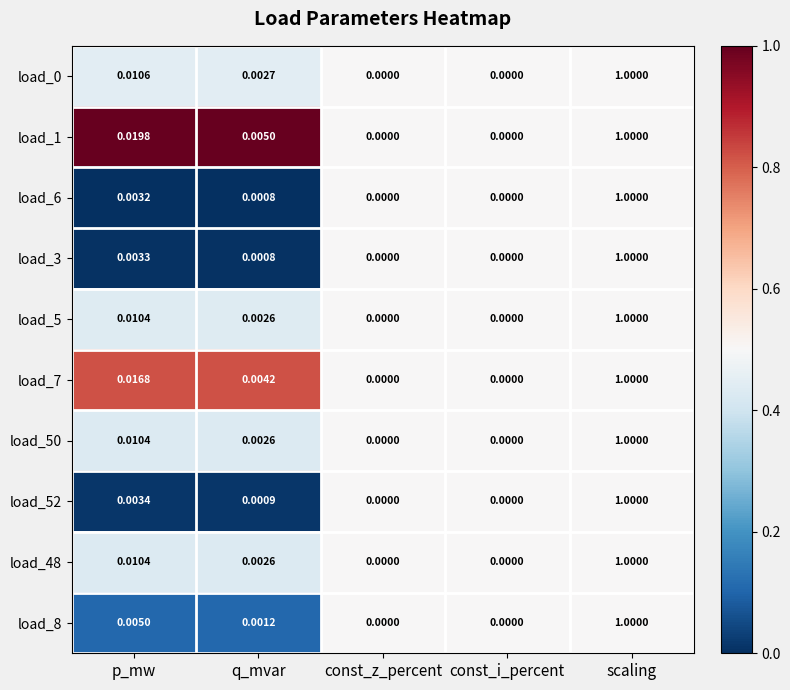

Which category has the highest value in the load_1 series?

scaling